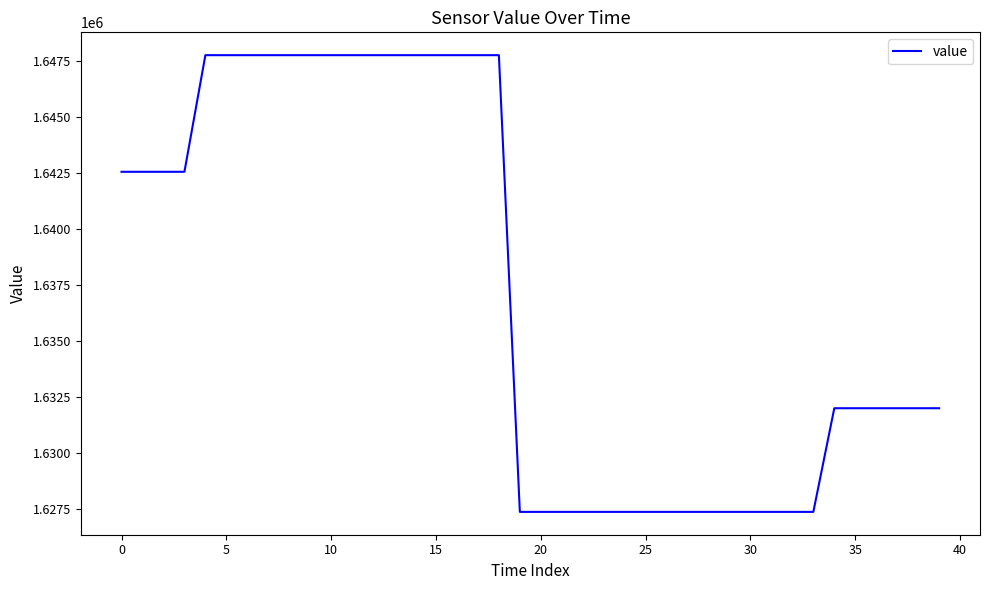

What is the minimum value shown in the chart?

1627371.5